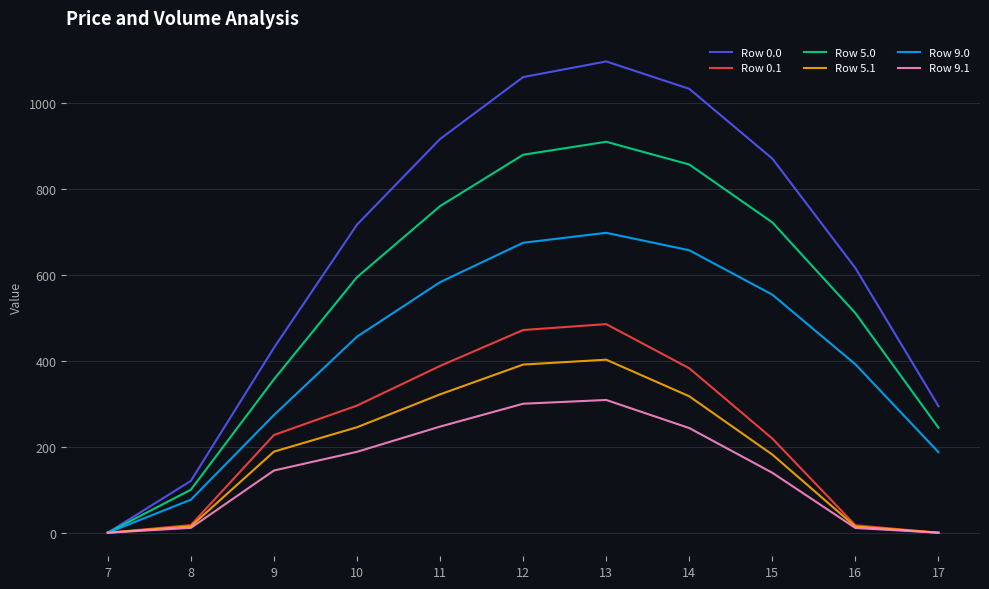

The value of Row 9.0 at 13 is 1068.1. True or false?

False